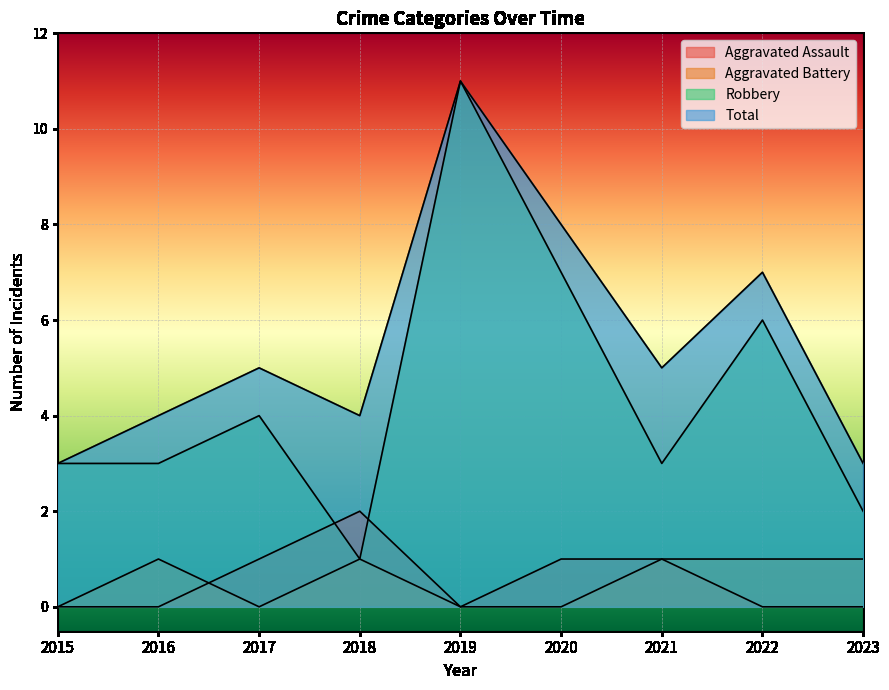

How many positive values does the Aggravated Assault series have?

4